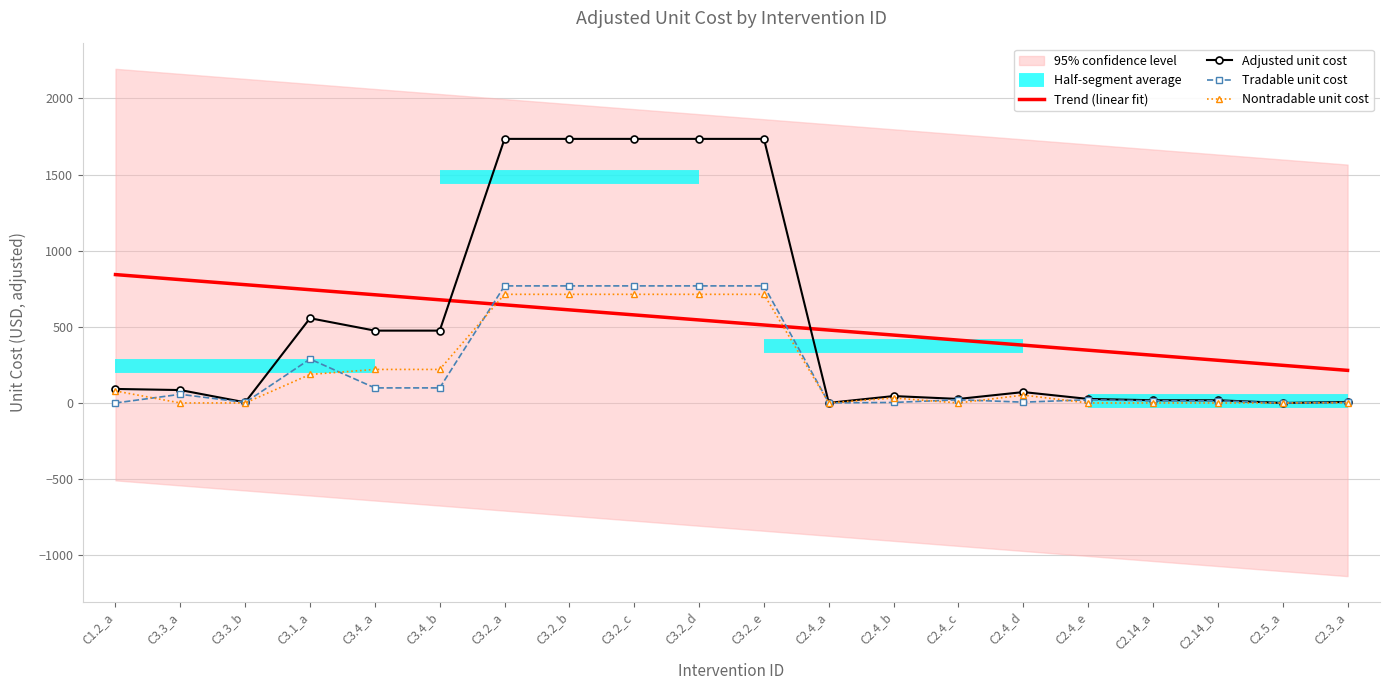

True or false: adjusted_uc and nontradable_uc cross at least once.

False